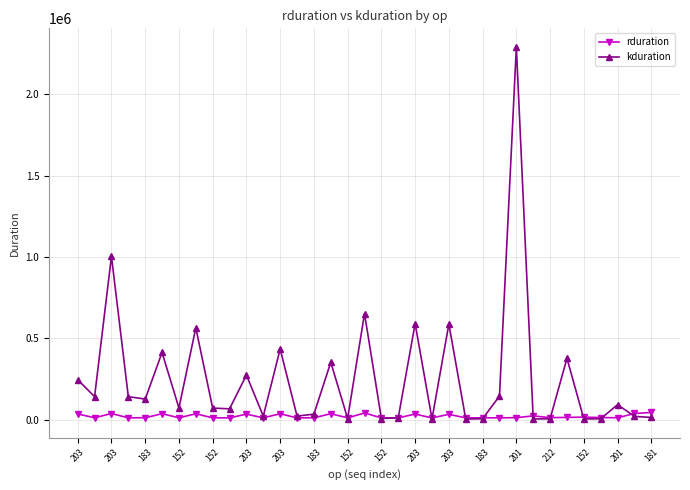

Which series has the largest range (max minus min)?

kduration